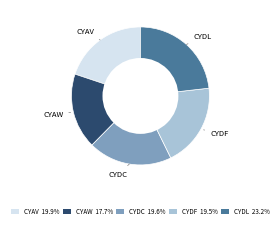

The CYDF slice represents 34% of the pie. True or false?

False